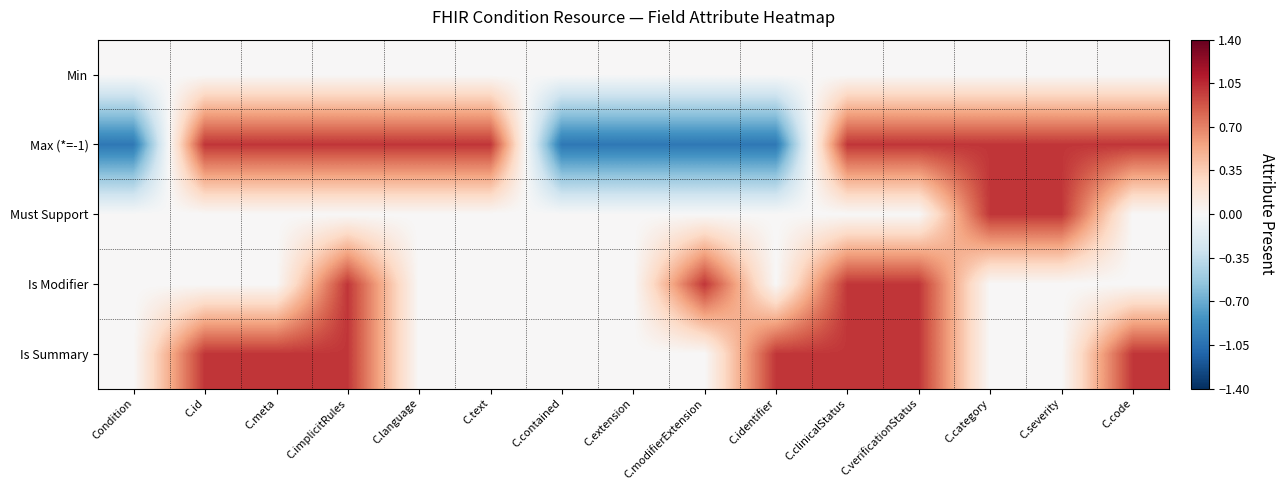

Reading left to right, transcribe all the data shown in this chart.

Min: Condition=0	C.id=0	C.meta=0	C.implicitRules=0	C.language=0	C.text=0	C.contained=0	C.extension=0	C.modifierExtension=0	C.identifier=0	C.clinicalStatus=0	C.verificationStatus=0	C.category=0	C.severity=0	C.code=0
Max (*=-1): Condition=-1	C.id=1	C.meta=1	C.implicitRules=1	C.language=1	C.text=1	C.contained=-1	C.extension=-1	C.modifierExtension=-1	C.identifier=-1	C.clinicalStatus=1	C.verificationStatus=1	C.category=1	C.severity=1	C.code=1
Must Support: Condition=0	C.id=0	C.meta=0	C.implicitRules=0	C.language=0	C.text=0	C.contained=0	C.extension=0	C.modifierExtension=0	C.identifier=0	C.clinicalStatus=0	C.verificationStatus=0	C.category=1	C.severity=1	C.code=0
Is Modifier: Condition=0	C.id=0	C.meta=0	C.implicitRules=1	C.language=0	C.text=0	C.contained=0	C.extension=0	C.modifierExtension=1	C.identifier=0	C.clinicalStatus=1	C.verificationStatus=1	C.category=0	C.severity=0	C.code=0
Is Summary: Condition=0	C.id=1	C.meta=1	C.implicitRules=1	C.language=0	C.text=0	C.contained=0	C.extension=0	C.modifierExtension=0	C.identifier=1	C.clinicalStatus=1	C.verificationStatus=1	C.category=0	C.severity=0	C.code=1